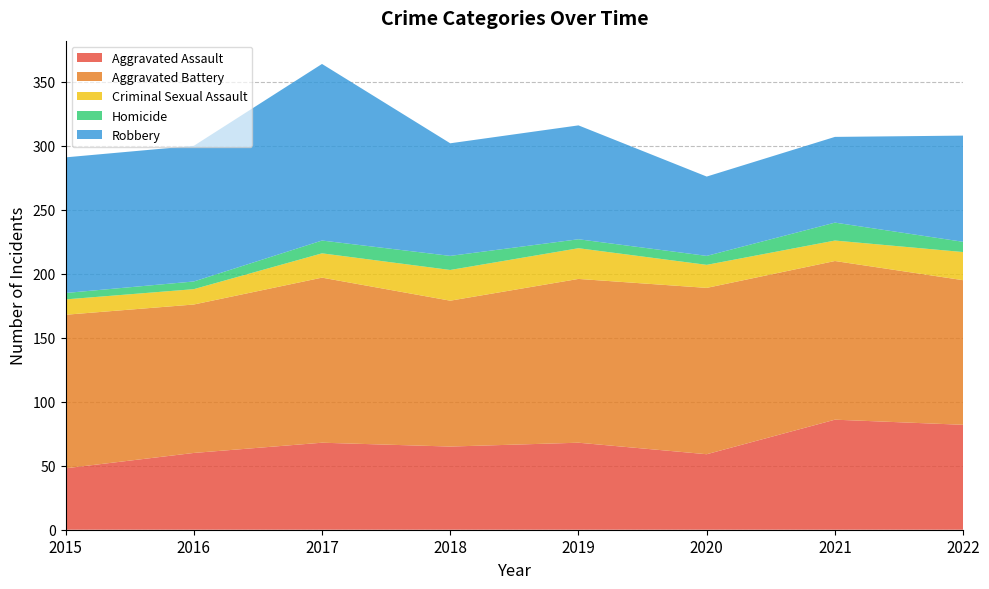

Reading left to right, what are all the values shown in this chart?

Aggravated Assault: 2015=48	2016=60	2017=68	2018=65	2019=68	2020=59	2021=86	2022=82
Aggravated Battery: 2015=120	2016=116	2017=129	2018=114	2019=128	2020=130	2021=124	2022=113
Criminal Sexual Assault: 2015=12	2016=12	2017=19	2018=24	2019=24	2020=18	2021=16	2022=22
Homicide: 2015=5	2016=6	2017=10	2018=11	2019=7	2020=7	2021=14	2022=8
Robbery: 2015=106	2016=106	2017=138	2018=88	2019=89	2020=62	2021=67	2022=83